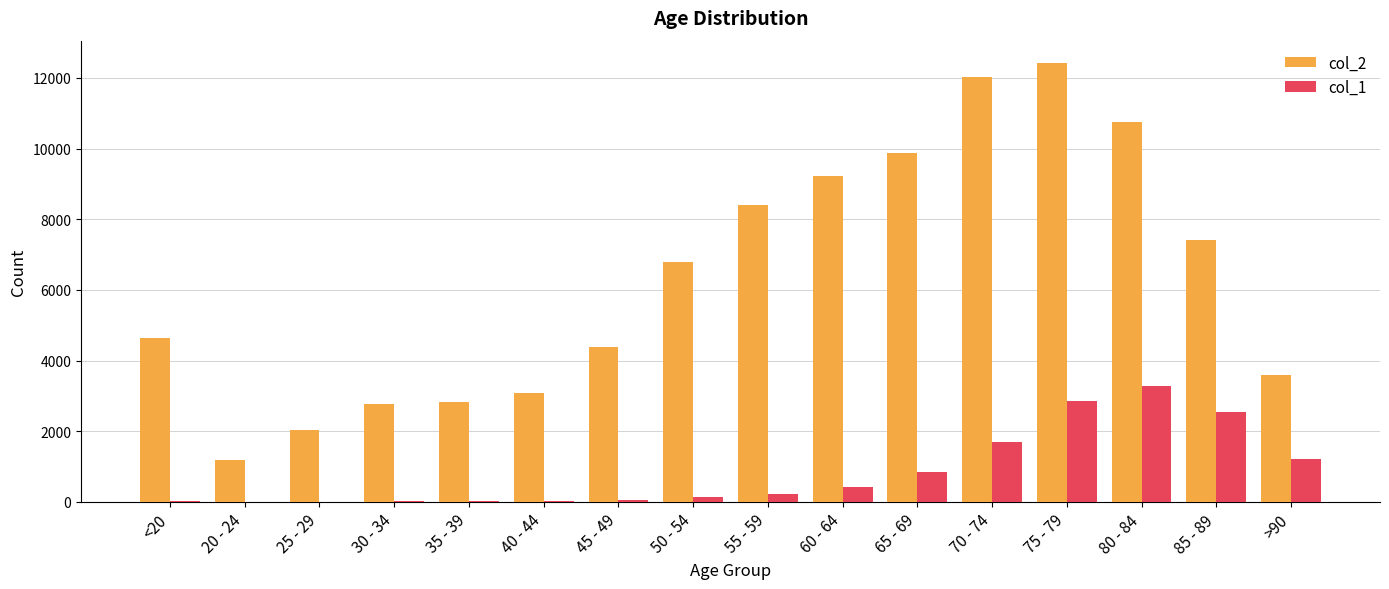

What is the difference between the col_2 values at 65 - 69 and 30 - 34?

7118